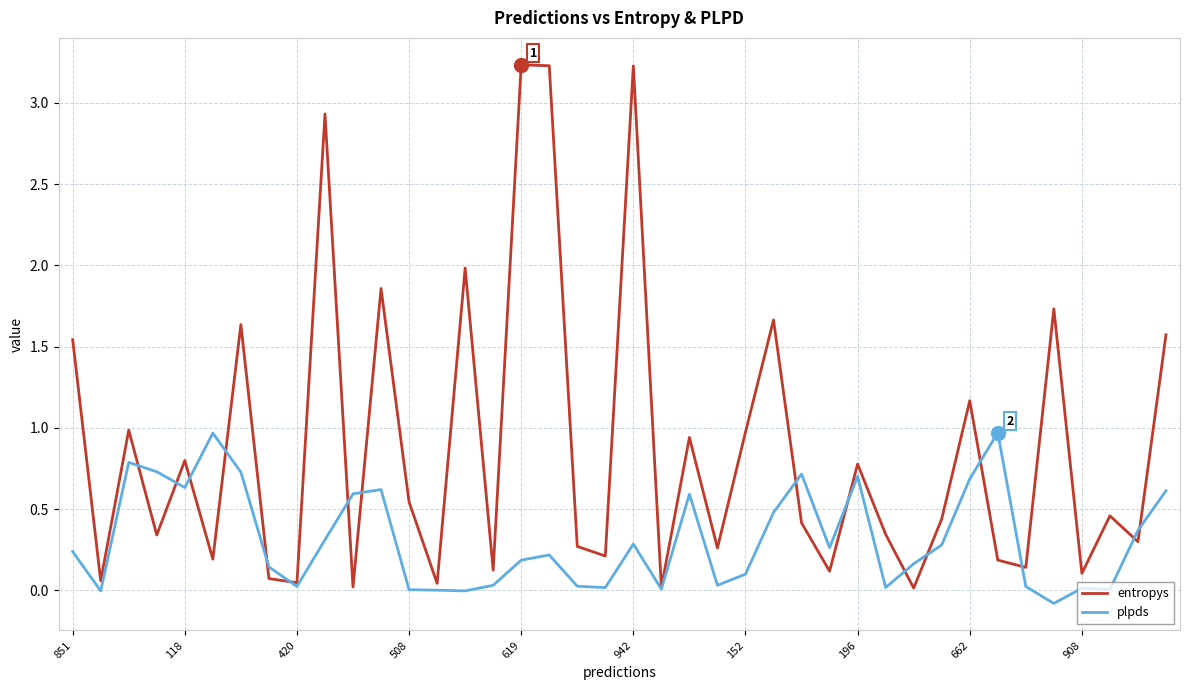

What is the highest value of the entropys series?

3.2